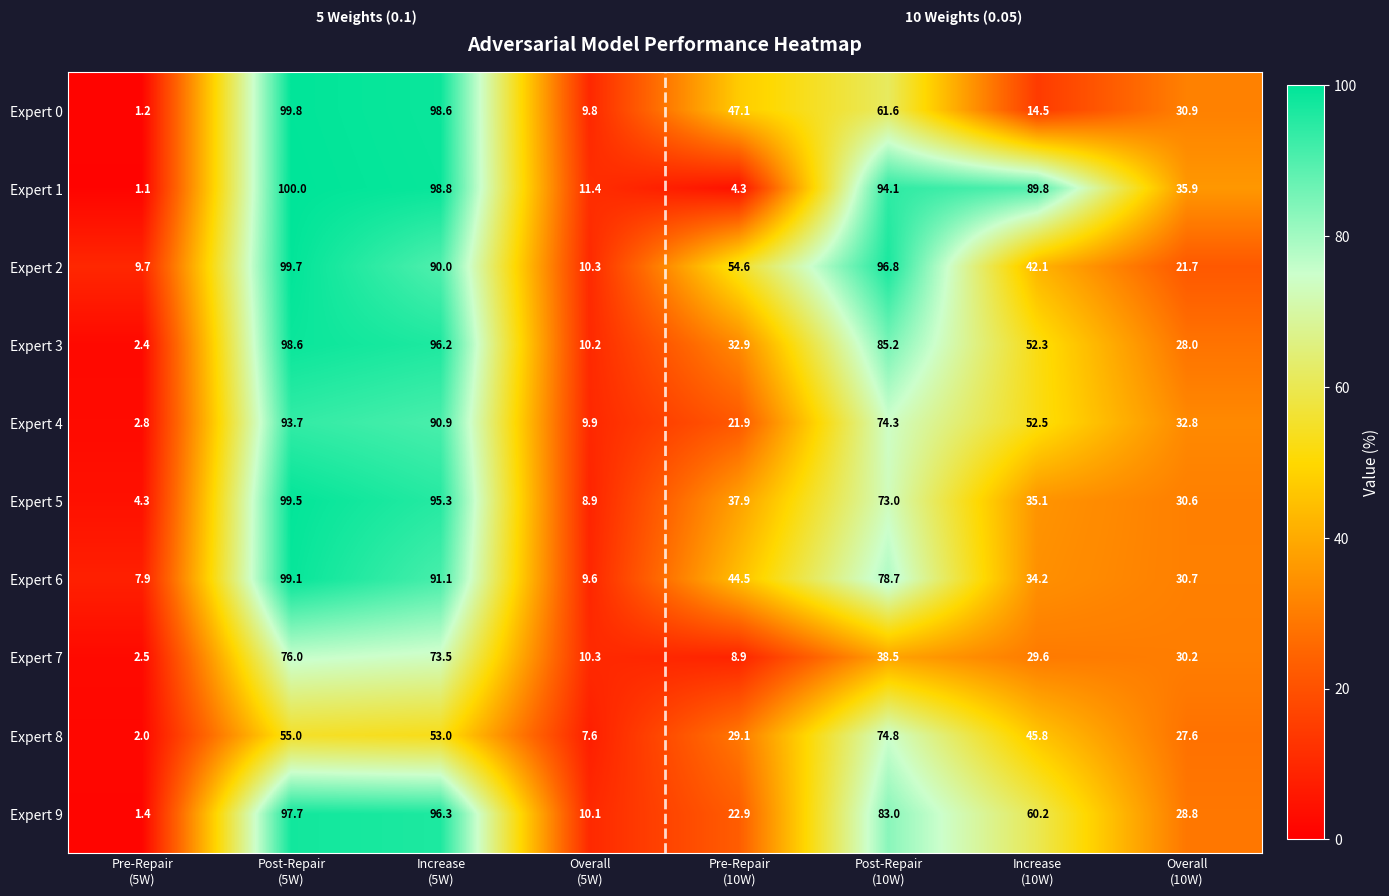

At Post-Repair
(5W), list the series in order from smallest to largest.

Expert 8, Expert 7, Expert 4, Expert 9, Expert 3, Expert 6, Expert 5, Expert 2, Expert 0, Expert 1